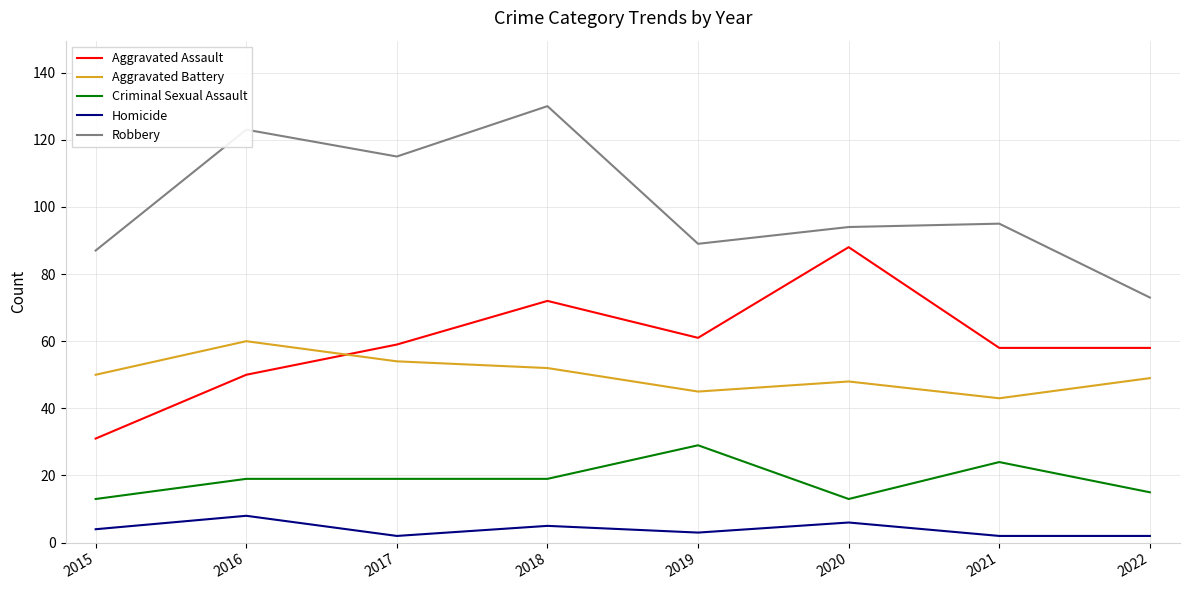

What is the total value across all series at 2015?

185